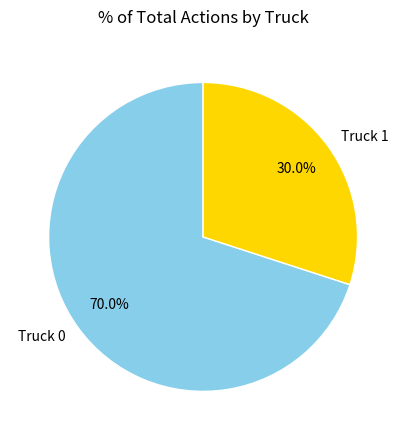

Approximately how many times larger is the value at Truck 0 compared to Truck 1?

2.3